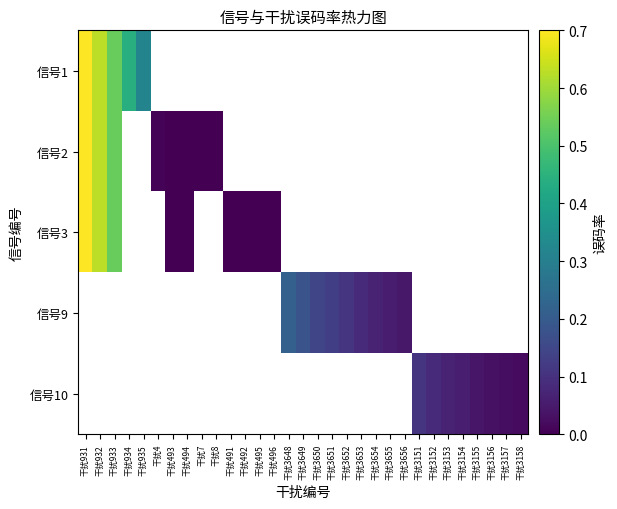

The value of 信号10 at 干扰3152 is 0.1. True or false?

False